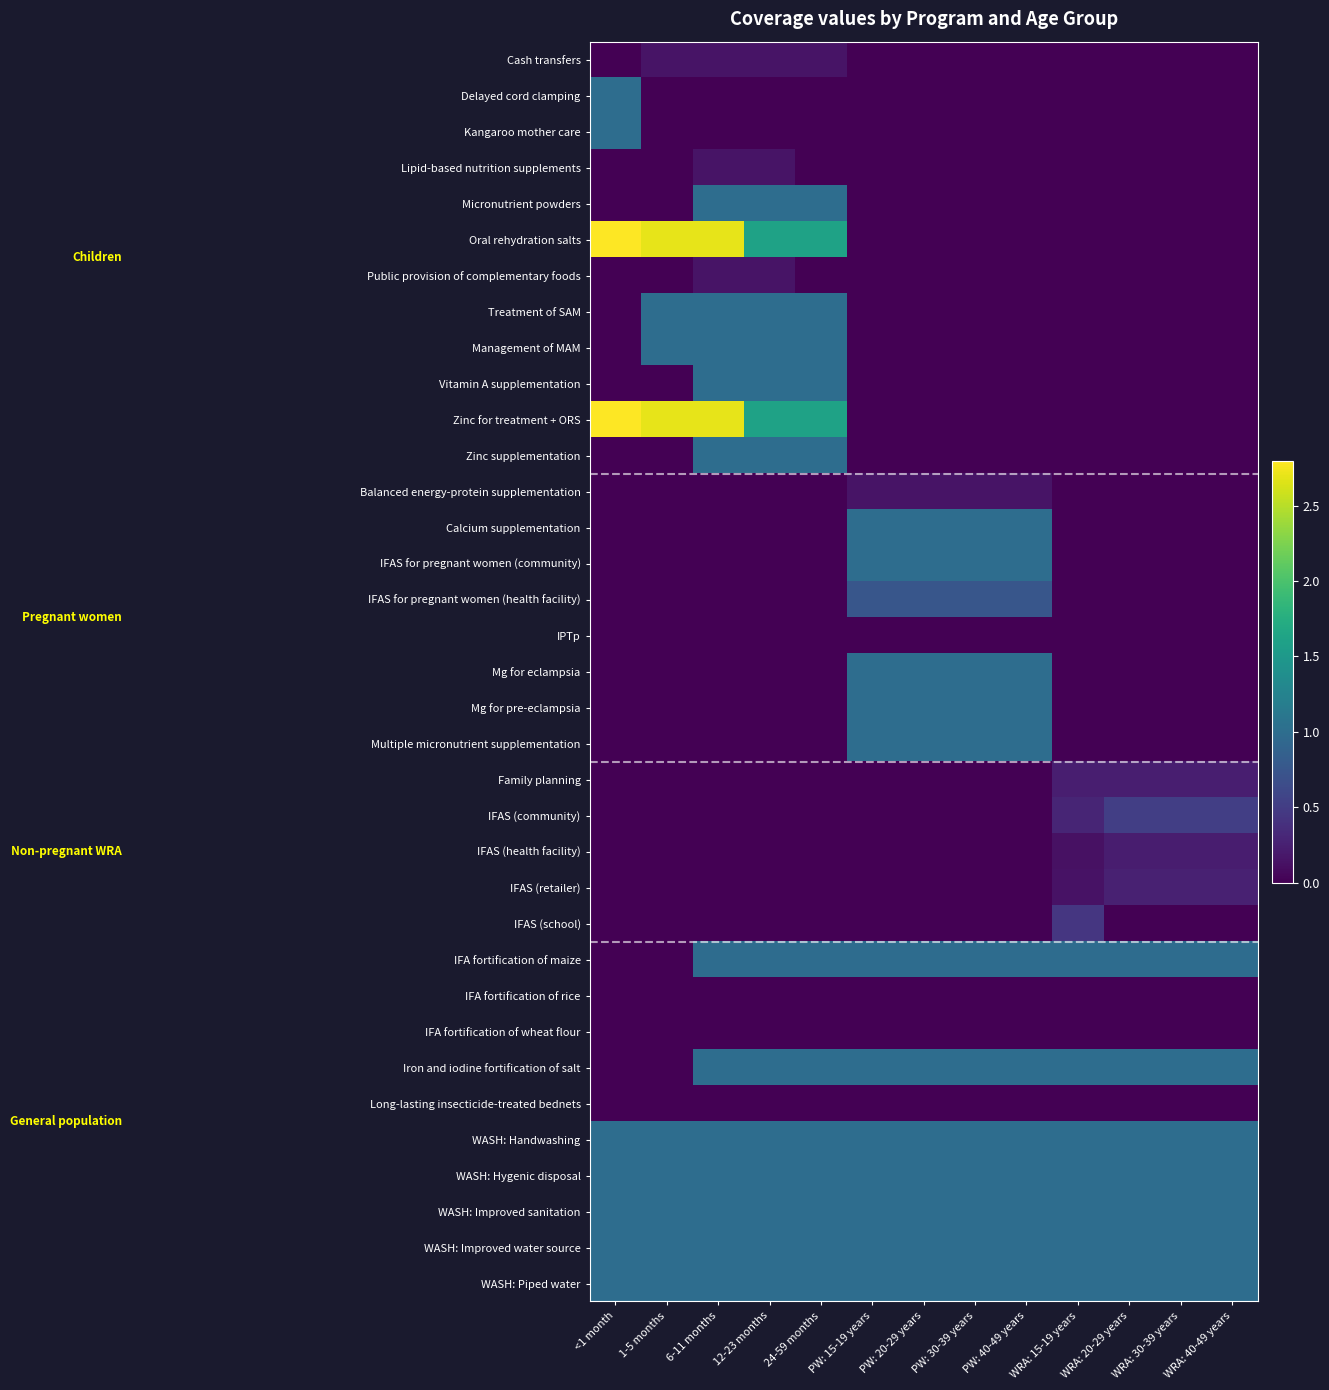

Reading right to left, transcribe all the data shown in this chart.

Cash transfers: WRA: 40-49 years=0.0	WRA: 30-39 years=0.0	WRA: 20-29 years=0.0	WRA: 15-19 years=0.0	PW: 40-49 years=0.0	PW: 30-39 years=0.0	PW: 20-29 years=0.0	PW: 15-19 years=0.0	24-59 months=0.1	12-23 months=0.1	6-11 months=0.1	1-5 months=0.1	<1 month=0.0
Delayed cord clamping: WRA: 40-49 years=0.0	WRA: 30-39 years=0.0	WRA: 20-29 years=0.0	WRA: 15-19 years=0.0	PW: 40-49 years=0.0	PW: 30-39 years=0.0	PW: 20-29 years=0.0	PW: 15-19 years=0.0	24-59 months=0.0	12-23 months=0.0	6-11 months=0.0	1-5 months=0.0	<1 month=1.0
Kangaroo mother care: WRA: 40-49 years=0.0	WRA: 30-39 years=0.0	WRA: 20-29 years=0.0	WRA: 15-19 years=0.0	PW: 40-49 years=0.0	PW: 30-39 years=0.0	PW: 20-29 years=0.0	PW: 15-19 years=0.0	24-59 months=0.0	12-23 months=0.0	6-11 months=0.0	1-5 months=0.0	<1 month=1.0
Lipid-based nutrition supplements: WRA: 40-49 years=0.0	WRA: 30-39 years=0.0	WRA: 20-29 years=0.0	WRA: 15-19 years=0.0	PW: 40-49 years=0.0	PW: 30-39 years=0.0	PW: 20-29 years=0.0	PW: 15-19 years=0.0	24-59 months=0.0	12-23 months=0.1	6-11 months=0.1	1-5 months=0.0	<1 month=0.0
Micronutrient powders: WRA: 40-49 years=0.0	WRA: 30-39 years=0.0	WRA: 20-29 years=0.0	WRA: 15-19 years=0.0	PW: 40-49 years=0.0	PW: 30-39 years=0.0	PW: 20-29 years=0.0	PW: 15-19 years=0.0	24-59 months=1.0	12-23 months=1.0	6-11 months=1.0	1-5 months=0.0	<1 month=0.0
Oral rehydration salts: WRA: 40-49 years=0.0	WRA: 30-39 years=0.0	WRA: 20-29 years=0.0	WRA: 15-19 years=0.0	PW: 40-49 years=0.0	PW: 30-39 years=0.0	PW: 20-29 years=0.0	PW: 15-19 years=0.0	24-59 months=1.6	12-23 months=1.6	6-11 months=2.7	1-5 months=2.7	<1 month=2.8
Public provision of complementary foods: WRA: 40-49 years=0.0	WRA: 30-39 years=0.0	WRA: 20-29 years=0.0	WRA: 15-19 years=0.0	PW: 40-49 years=0.0	PW: 30-39 years=0.0	PW: 20-29 years=0.0	PW: 15-19 years=0.0	24-59 months=0.0	12-23 months=0.1	6-11 months=0.1	1-5 months=0.0	<1 month=0.0
Treatment of SAM: WRA: 40-49 years=0.0	WRA: 30-39 years=0.0	WRA: 20-29 years=0.0	WRA: 15-19 years=0.0	PW: 40-49 years=0.0	PW: 30-39 years=0.0	PW: 20-29 years=0.0	PW: 15-19 years=0.0	24-59 months=1.0	12-23 months=1.0	6-11 months=1.0	1-5 months=1.0	<1 month=0.0
Management of MAM: WRA: 40-49 years=0.0	WRA: 30-39 years=0.0	WRA: 20-29 years=0.0	WRA: 15-19 years=0.0	PW: 40-49 years=0.0	PW: 30-39 years=0.0	PW: 20-29 years=0.0	PW: 15-19 years=0.0	24-59 months=1.0	12-23 months=1.0	6-11 months=1.0	1-5 months=1.0	<1 month=0.0
Vitamin A supplementation: WRA: 40-49 years=0.0	WRA: 30-39 years=0.0	WRA: 20-29 years=0.0	WRA: 15-19 years=0.0	PW: 40-49 years=0.0	PW: 30-39 years=0.0	PW: 20-29 years=0.0	PW: 15-19 years=0.0	24-59 months=1.0	12-23 months=1.0	6-11 months=1.0	1-5 months=0.0	<1 month=0.0
Zinc for treatment + ORS: WRA: 40-49 years=0.0	WRA: 30-39 years=0.0	WRA: 20-29 years=0.0	WRA: 15-19 years=0.0	PW: 40-49 years=0.0	PW: 30-39 years=0.0	PW: 20-29 years=0.0	PW: 15-19 years=0.0	24-59 months=1.6	12-23 months=1.6	6-11 months=2.7	1-5 months=2.7	<1 month=2.8
Zinc supplementation: WRA: 40-49 years=0.0	WRA: 30-39 years=0.0	WRA: 20-29 years=0.0	WRA: 15-19 years=0.0	PW: 40-49 years=0.0	PW: 30-39 years=0.0	PW: 20-29 years=0.0	PW: 15-19 years=0.0	24-59 months=1.0	12-23 months=1.0	6-11 months=1.0	1-5 months=0.0	<1 month=0.0
Balanced energy-protein supplementation: WRA: 40-49 years=0.0	WRA: 30-39 years=0.0	WRA: 20-29 years=0.0	WRA: 15-19 years=0.0	PW: 40-49 years=0.1	PW: 30-39 years=0.1	PW: 20-29 years=0.1	PW: 15-19 years=0.1	24-59 months=0.0	12-23 months=0.0	6-11 months=0.0	1-5 months=0.0	<1 month=0.0
Calcium supplementation: WRA: 40-49 years=0.0	WRA: 30-39 years=0.0	WRA: 20-29 years=0.0	WRA: 15-19 years=0.0	PW: 40-49 years=1.0	PW: 30-39 years=1.0	PW: 20-29 years=1.0	PW: 15-19 years=1.0	24-59 months=0.0	12-23 months=0.0	6-11 months=0.0	1-5 months=0.0	<1 month=0.0
IFAS for pregnant women (community): WRA: 40-49 years=0.0	WRA: 30-39 years=0.0	WRA: 20-29 years=0.0	WRA: 15-19 years=0.0	PW: 40-49 years=1.0	PW: 30-39 years=1.0	PW: 20-29 years=1.0	PW: 15-19 years=1.0	24-59 months=0.0	12-23 months=0.0	6-11 months=0.0	1-5 months=0.0	<1 month=0.0
IFAS for pregnant women (health facility): WRA: 40-49 years=0.0	WRA: 30-39 years=0.0	WRA: 20-29 years=0.0	WRA: 15-19 years=0.0	PW: 40-49 years=0.7	PW: 30-39 years=0.7	PW: 20-29 years=0.7	PW: 15-19 years=0.7	24-59 months=0.0	12-23 months=0.0	6-11 months=0.0	1-5 months=0.0	<1 month=0.0
IPTp: WRA: 40-49 years=0.0	WRA: 30-39 years=0.0	WRA: 20-29 years=0.0	WRA: 15-19 years=0.0	PW: 40-49 years=0.0	PW: 30-39 years=0.0	PW: 20-29 years=0.0	PW: 15-19 years=0.0	24-59 months=0.0	12-23 months=0.0	6-11 months=0.0	1-5 months=0.0	<1 month=0.0
Mg for eclampsia: WRA: 40-49 years=0.0	WRA: 30-39 years=0.0	WRA: 20-29 years=0.0	WRA: 15-19 years=0.0	PW: 40-49 years=1.0	PW: 30-39 years=1.0	PW: 20-29 years=1.0	PW: 15-19 years=1.0	24-59 months=0.0	12-23 months=0.0	6-11 months=0.0	1-5 months=0.0	<1 month=0.0
Mg for pre-eclampsia: WRA: 40-49 years=0.0	WRA: 30-39 years=0.0	WRA: 20-29 years=0.0	WRA: 15-19 years=0.0	PW: 40-49 years=1.0	PW: 30-39 years=1.0	PW: 20-29 years=1.0	PW: 15-19 years=1.0	24-59 months=0.0	12-23 months=0.0	6-11 months=0.0	1-5 months=0.0	<1 month=0.0
Multiple micronutrient supplementation: WRA: 40-49 years=0.0	WRA: 30-39 years=0.0	WRA: 20-29 years=0.0	WRA: 15-19 years=0.0	PW: 40-49 years=1.0	PW: 30-39 years=1.0	PW: 20-29 years=1.0	PW: 15-19 years=1.0	24-59 months=0.0	12-23 months=0.0	6-11 months=0.0	1-5 months=0.0	<1 month=0.0
Family planning: WRA: 40-49 years=0.2	WRA: 30-39 years=0.2	WRA: 20-29 years=0.2	WRA: 15-19 years=0.2	PW: 40-49 years=0.0	PW: 30-39 years=0.0	PW: 20-29 years=0.0	PW: 15-19 years=0.0	24-59 months=0.0	12-23 months=0.0	6-11 months=0.0	1-5 months=0.0	<1 month=0.0
IFAS (community): WRA: 40-49 years=0.5	WRA: 30-39 years=0.5	WRA: 20-29 years=0.5	WRA: 15-19 years=0.3	PW: 40-49 years=0.0	PW: 30-39 years=0.0	PW: 20-29 years=0.0	PW: 15-19 years=0.0	24-59 months=0.0	12-23 months=0.0	6-11 months=0.0	1-5 months=0.0	<1 month=0.0
IFAS (health facility): WRA: 40-49 years=0.2	WRA: 30-39 years=0.2	WRA: 20-29 years=0.2	WRA: 15-19 years=0.1	PW: 40-49 years=0.0	PW: 30-39 years=0.0	PW: 20-29 years=0.0	PW: 15-19 years=0.0	24-59 months=0.0	12-23 months=0.0	6-11 months=0.0	1-5 months=0.0	<1 month=0.0
IFAS (retailer): WRA: 40-49 years=0.3	WRA: 30-39 years=0.3	WRA: 20-29 years=0.3	WRA: 15-19 years=0.1	PW: 40-49 years=0.0	PW: 30-39 years=0.0	PW: 20-29 years=0.0	PW: 15-19 years=0.0	24-59 months=0.0	12-23 months=0.0	6-11 months=0.0	1-5 months=0.0	<1 month=0.0
IFAS (school): WRA: 40-49 years=0.0	WRA: 30-39 years=0.0	WRA: 20-29 years=0.0	WRA: 15-19 years=0.4	PW: 40-49 years=0.0	PW: 30-39 years=0.0	PW: 20-29 years=0.0	PW: 15-19 years=0.0	24-59 months=0.0	12-23 months=0.0	6-11 months=0.0	1-5 months=0.0	<1 month=0.0
IFA fortification of maize: WRA: 40-49 years=1.0	WRA: 30-39 years=1.0	WRA: 20-29 years=1.0	WRA: 15-19 years=1.0	PW: 40-49 years=1.0	PW: 30-39 years=1.0	PW: 20-29 years=1.0	PW: 15-19 years=1.0	24-59 months=1.0	12-23 months=1.0	6-11 months=1.0	1-5 months=0.0	<1 month=0.0
IFA fortification of rice: WRA: 40-49 years=0.0	WRA: 30-39 years=0.0	WRA: 20-29 years=0.0	WRA: 15-19 years=0.0	PW: 40-49 years=0.0	PW: 30-39 years=0.0	PW: 20-29 years=0.0	PW: 15-19 years=0.0	24-59 months=0.0	12-23 months=0.0	6-11 months=0.0	1-5 months=0.0	<1 month=0.0
IFA fortification of wheat flour: WRA: 40-49 years=0.0	WRA: 30-39 years=0.0	WRA: 20-29 years=0.0	WRA: 15-19 years=0.0	PW: 40-49 years=0.0	PW: 30-39 years=0.0	PW: 20-29 years=0.0	PW: 15-19 years=0.0	24-59 months=0.0	12-23 months=0.0	6-11 months=0.0	1-5 months=0.0	<1 month=0.0
Iron and iodine fortification of salt: WRA: 40-49 years=1.0	WRA: 30-39 years=1.0	WRA: 20-29 years=1.0	WRA: 15-19 years=1.0	PW: 40-49 years=1.0	PW: 30-39 years=1.0	PW: 20-29 years=1.0	PW: 15-19 years=1.0	24-59 months=1.0	12-23 months=1.0	6-11 months=1.0	1-5 months=0.0	<1 month=0.0
Long-lasting insecticide-treated bednets: WRA: 40-49 years=0.0	WRA: 30-39 years=0.0	WRA: 20-29 years=0.0	WRA: 15-19 years=0.0	PW: 40-49 years=0.0	PW: 30-39 years=0.0	PW: 20-29 years=0.0	PW: 15-19 years=0.0	24-59 months=0.0	12-23 months=0.0	6-11 months=0.0	1-5 months=0.0	<1 month=0.0
WASH: Handwashing: WRA: 40-49 years=1.0	WRA: 30-39 years=1.0	WRA: 20-29 years=1.0	WRA: 15-19 years=1.0	PW: 40-49 years=1.0	PW: 30-39 years=1.0	PW: 20-29 years=1.0	PW: 15-19 years=1.0	24-59 months=1.0	12-23 months=1.0	6-11 months=1.0	1-5 months=1.0	<1 month=1.0
WASH: Hygenic disposal: WRA: 40-49 years=1.0	WRA: 30-39 years=1.0	WRA: 20-29 years=1.0	WRA: 15-19 years=1.0	PW: 40-49 years=1.0	PW: 30-39 years=1.0	PW: 20-29 years=1.0	PW: 15-19 years=1.0	24-59 months=1.0	12-23 months=1.0	6-11 months=1.0	1-5 months=1.0	<1 month=1.0
WASH: Improved sanitation: WRA: 40-49 years=1.0	WRA: 30-39 years=1.0	WRA: 20-29 years=1.0	WRA: 15-19 years=1.0	PW: 40-49 years=1.0	PW: 30-39 years=1.0	PW: 20-29 years=1.0	PW: 15-19 years=1.0	24-59 months=1.0	12-23 months=1.0	6-11 months=1.0	1-5 months=1.0	<1 month=1.0
WASH: Improved water source: WRA: 40-49 years=1.0	WRA: 30-39 years=1.0	WRA: 20-29 years=1.0	WRA: 15-19 years=1.0	PW: 40-49 years=1.0	PW: 30-39 years=1.0	PW: 20-29 years=1.0	PW: 15-19 years=1.0	24-59 months=1.0	12-23 months=1.0	6-11 months=1.0	1-5 months=1.0	<1 month=1.0
WASH: Piped water: WRA: 40-49 years=1.0	WRA: 30-39 years=1.0	WRA: 20-29 years=1.0	WRA: 15-19 years=1.0	PW: 40-49 years=1.0	PW: 30-39 years=1.0	PW: 20-29 years=1.0	PW: 15-19 years=1.0	24-59 months=1.0	12-23 months=1.0	6-11 months=1.0	1-5 months=1.0	<1 month=1.0